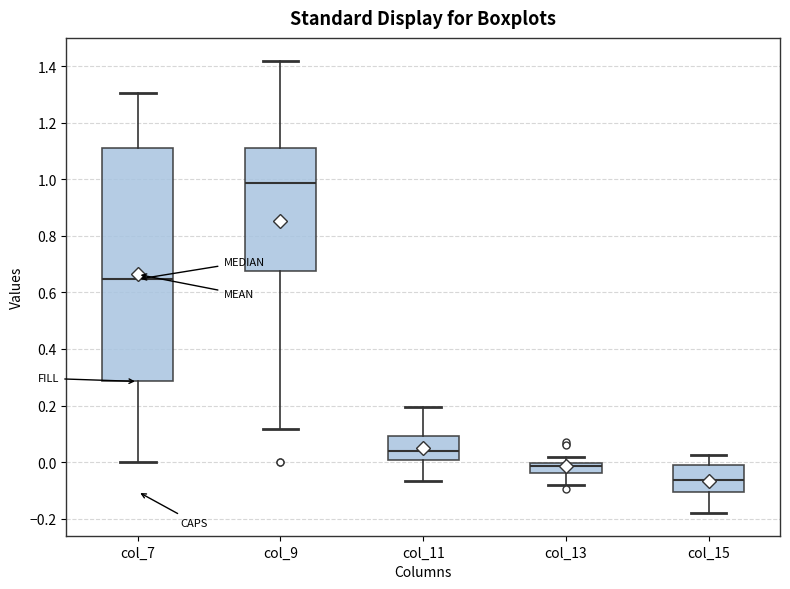

Where is the lower edge of the box for col_15 on the y-axis? The values are not printed on the chart, so give them approximately, as read against the axis.

-0.10